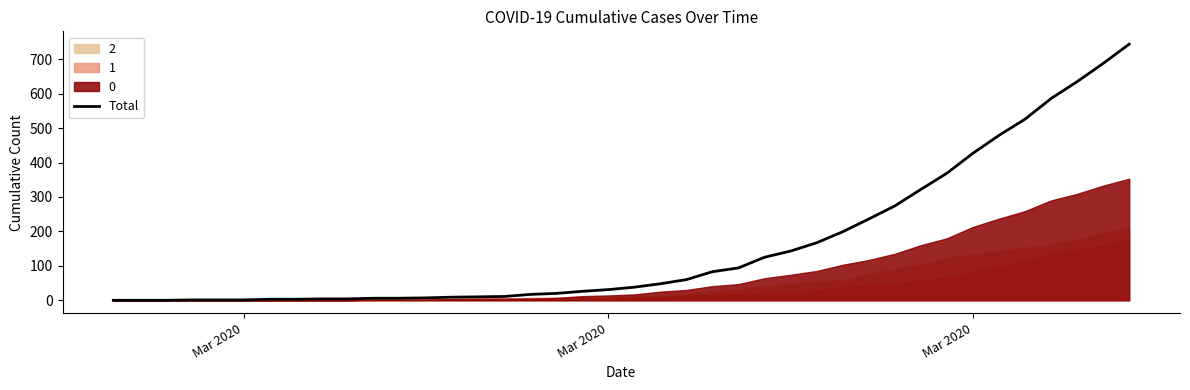

Is it true that the value at 7 is 1?

False